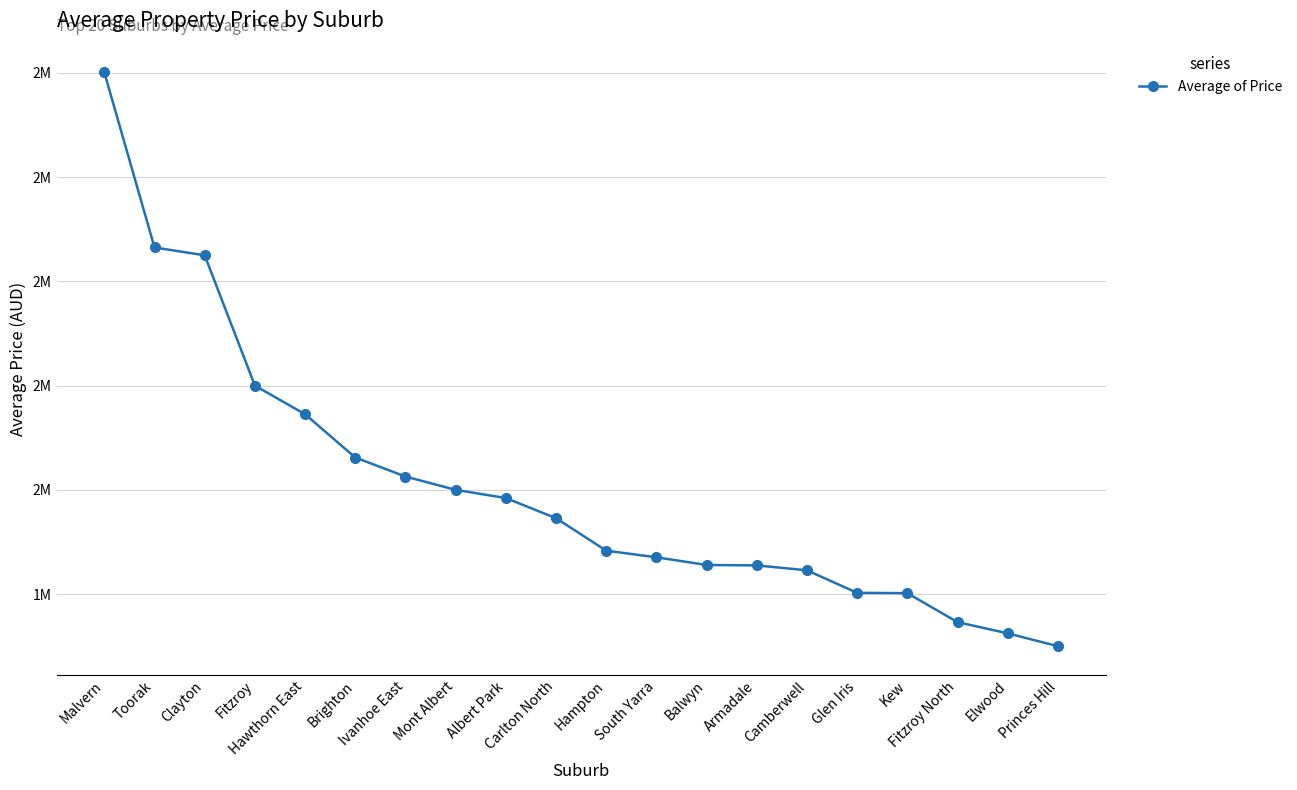

Does the chart have visible grid lines?

Yes